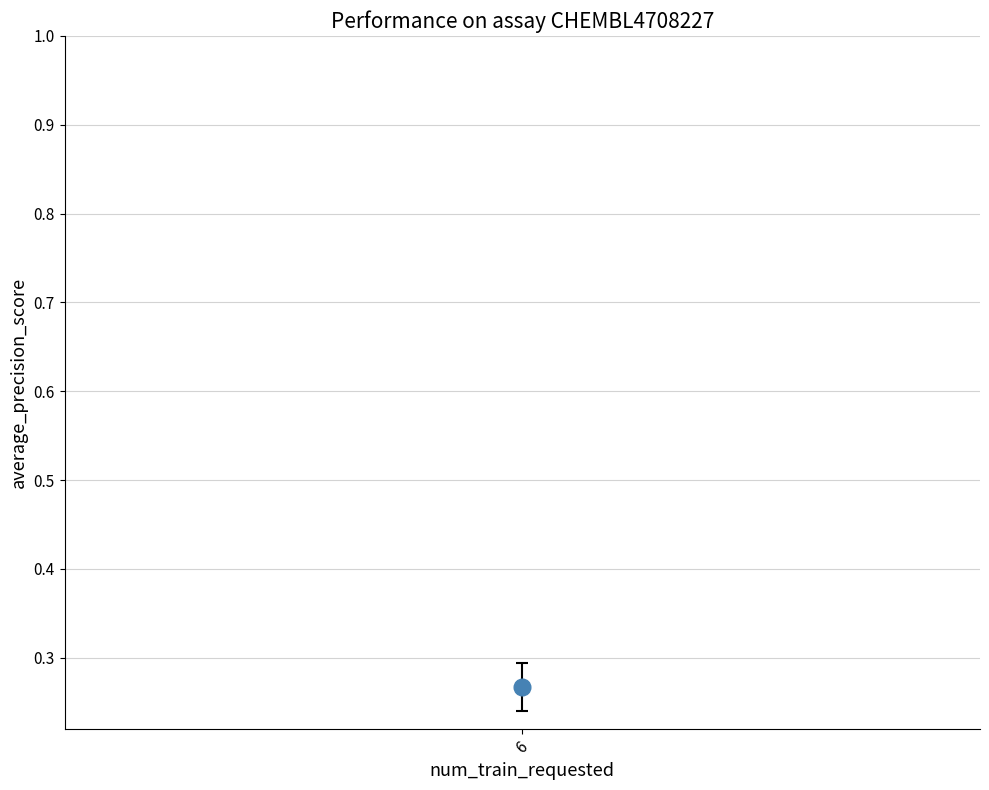

Count the number of points in this scatter plot.

12